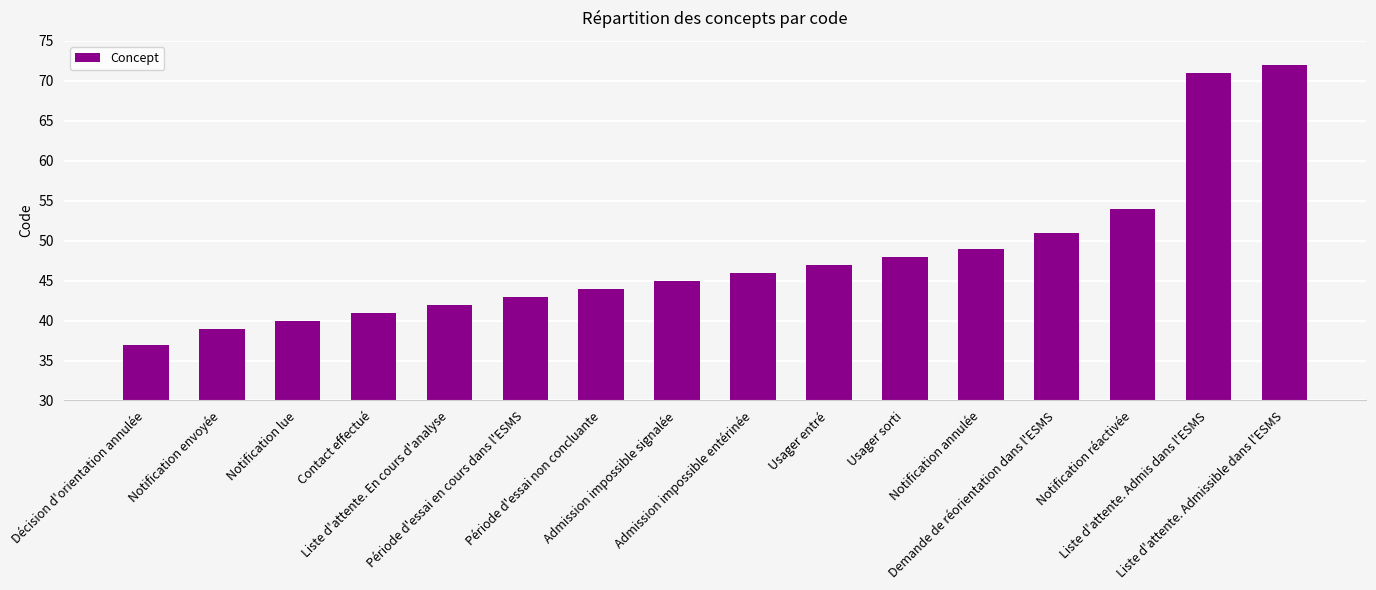

Reading right to left, extract all data points from this chart.

Liste d'attente. Admissible dans l'ESMS=72	Liste d'attente. Admis dans l'ESMS=71	Notification réactivée=54	Demande de réorientation dans l'ESMS=51	Notification annulée=49	Usager sorti=48	Usager entré=47	Admission impossible entérinée=46	Admission impossible signalée=45	Période d'essai non concluante=44	Période d'essai en cours dans l'ESMS=43	Liste d'attente. En cours d'analyse=42	Contact effectué=41	Notification lue=40	Notification envoyée=39	Décision d'orientation annulée=37